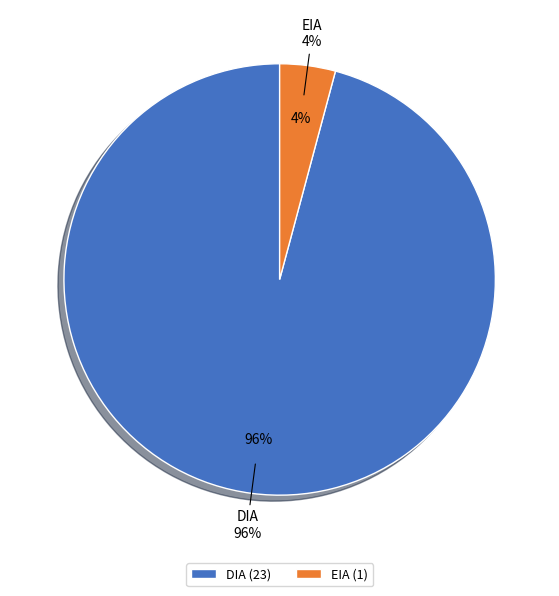

Between EIA and DIA, which is larger?

DIA